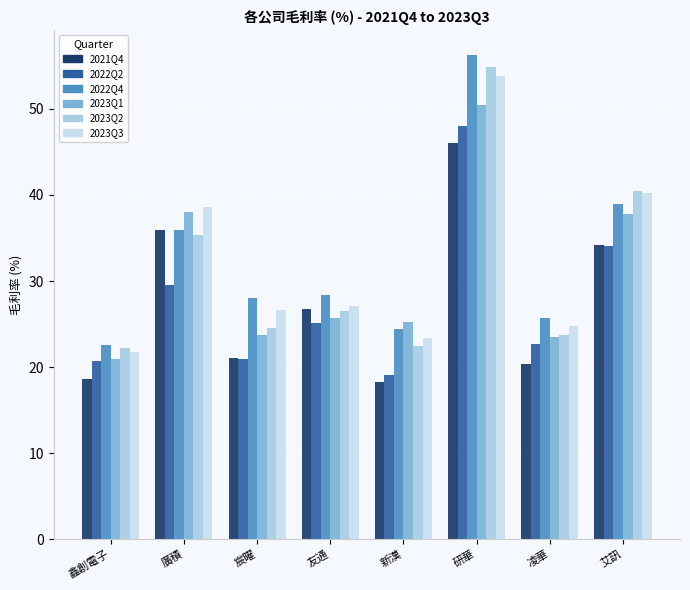

How many distinct data groups are displayed?

6